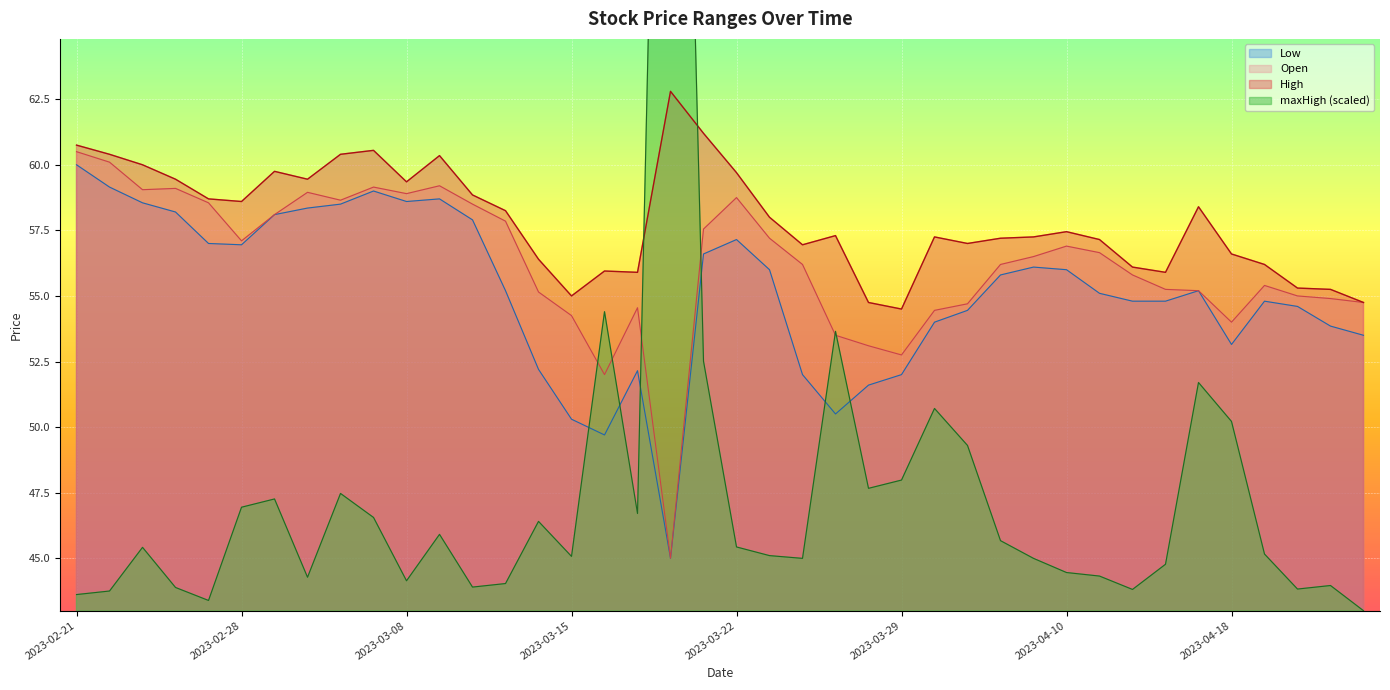

Which series has the widest spread of values?

maxHigh